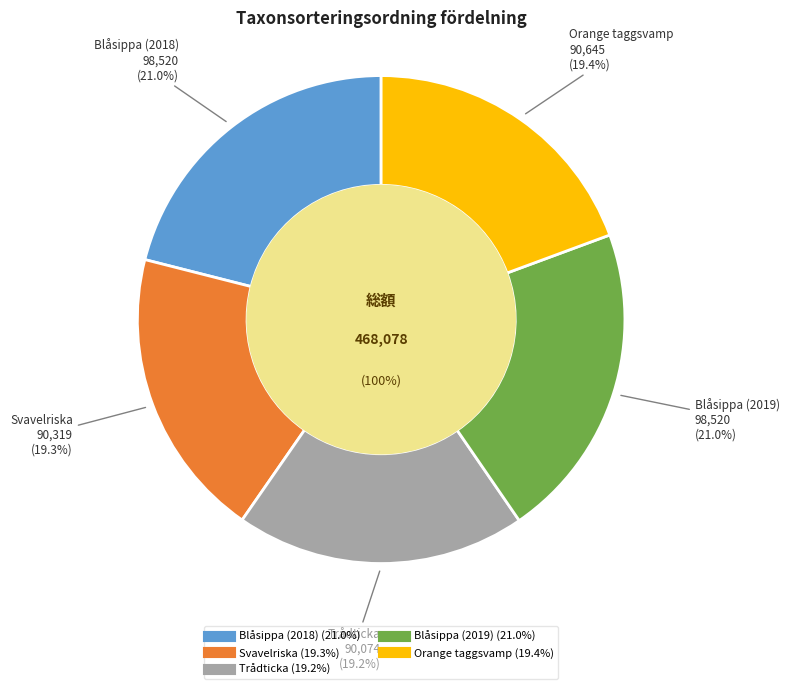

To the nearest percent, what portion does Blåsippa (2019) represent?

21%